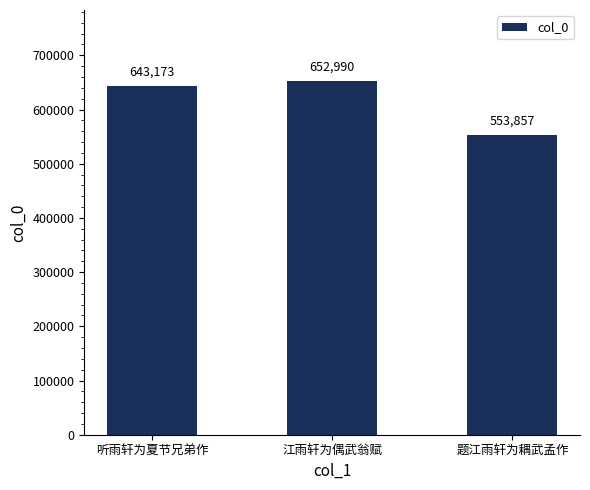

What is the sum of all values?

1850020